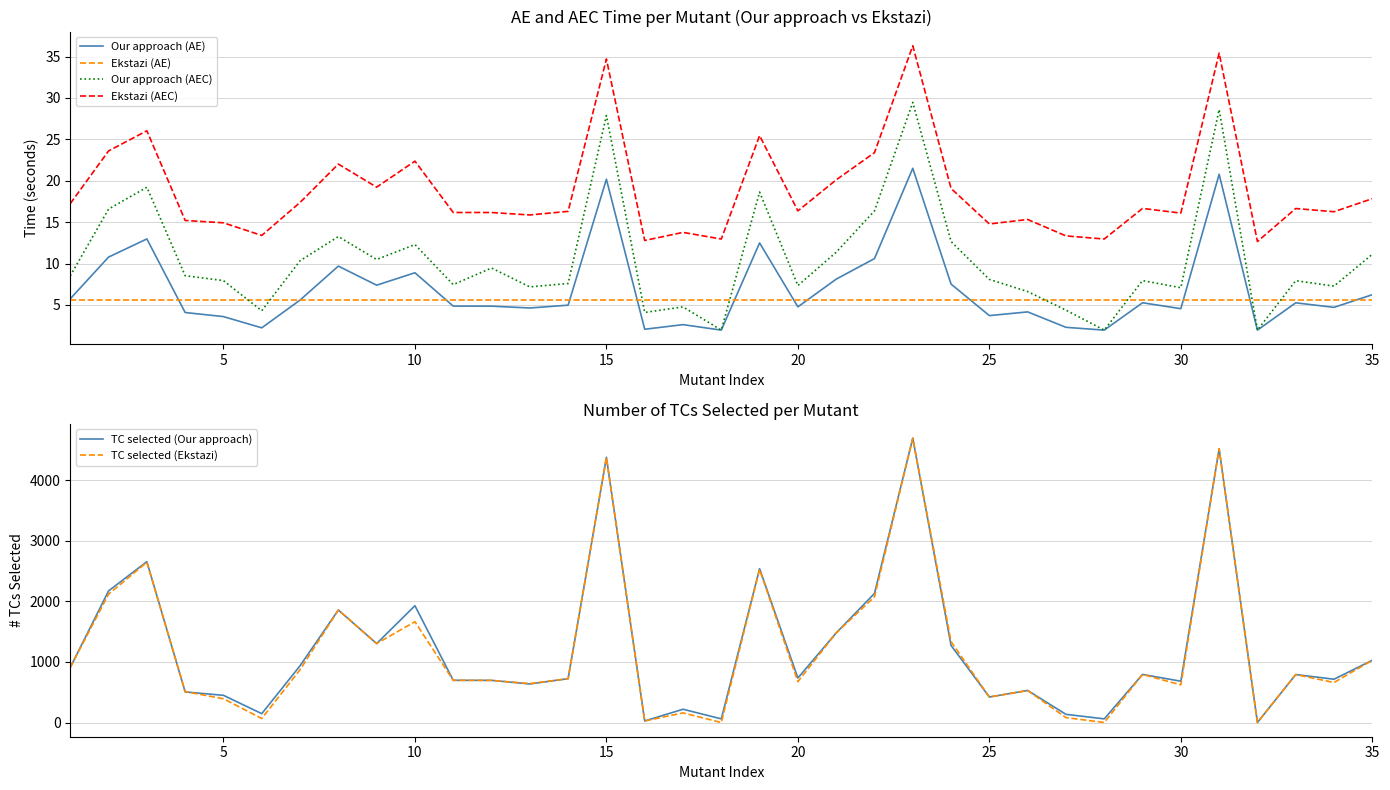

In TC selected (Ekstazi), how many points are higher than both neighbors (excluding endpoints)?

11